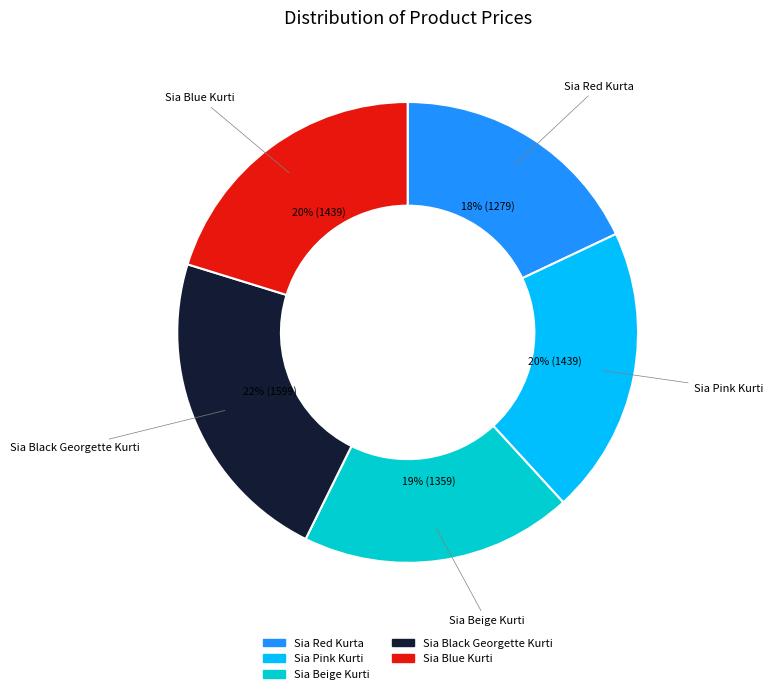

Does any single category account for the majority?

No